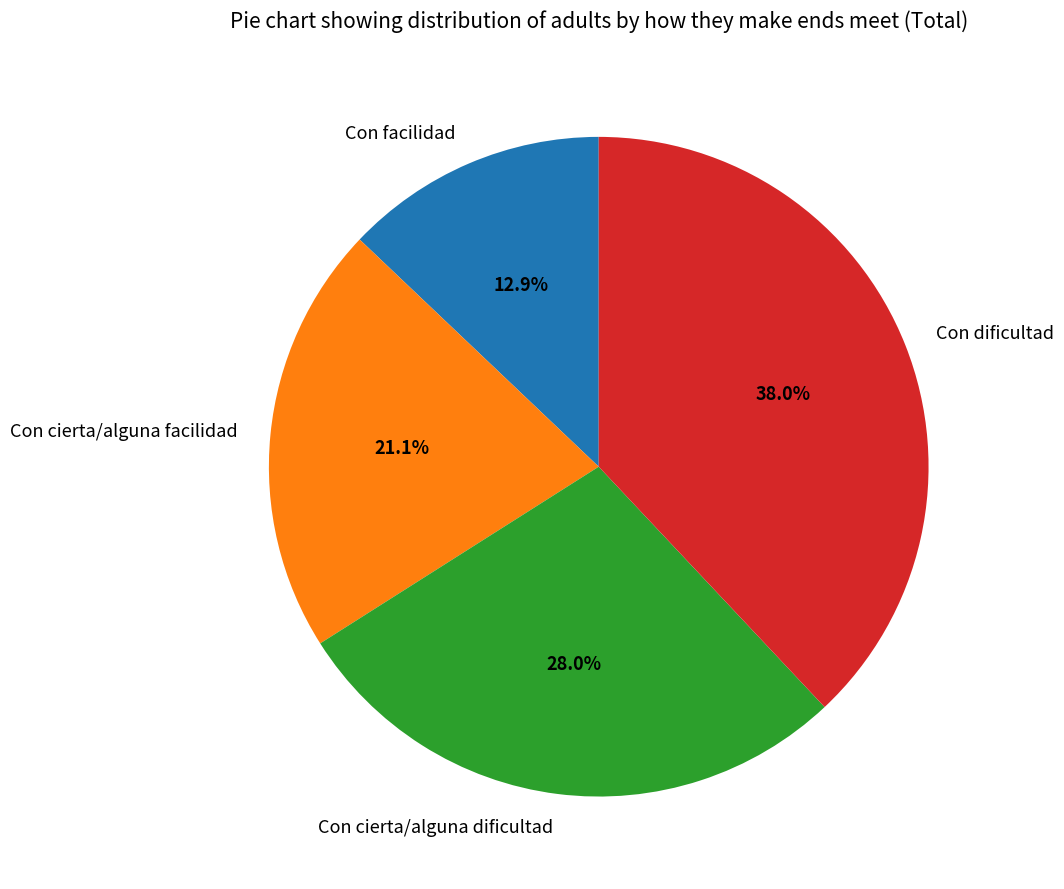

True or false: Con dificultad accounts for 51% of the total.

False